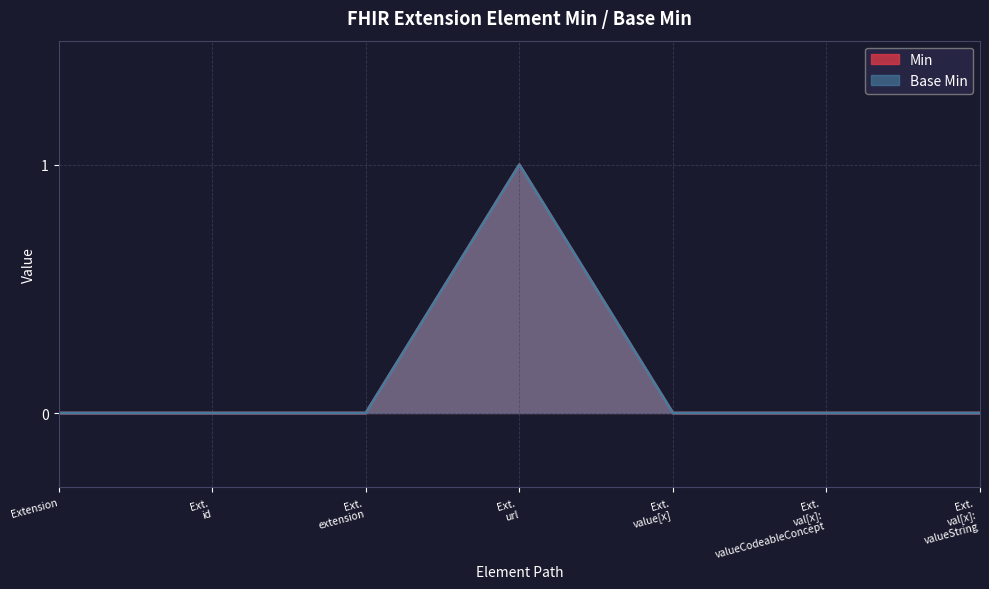

What is the maximum value for Min?

1